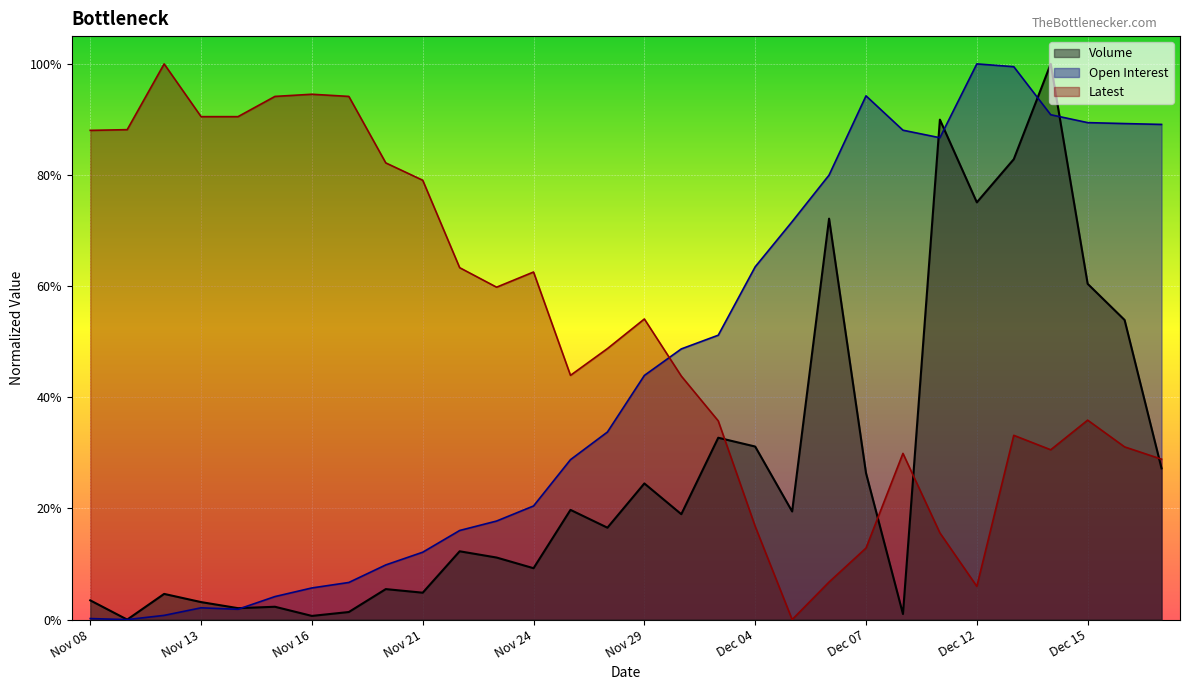

What is the label of the 6th point from the left?

Nov 15